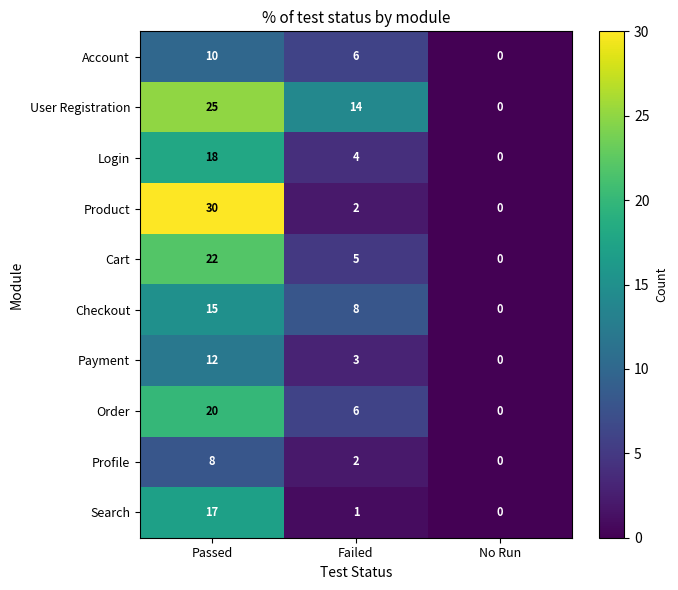

Is it true that Checkout equals -7 at No Run?

False